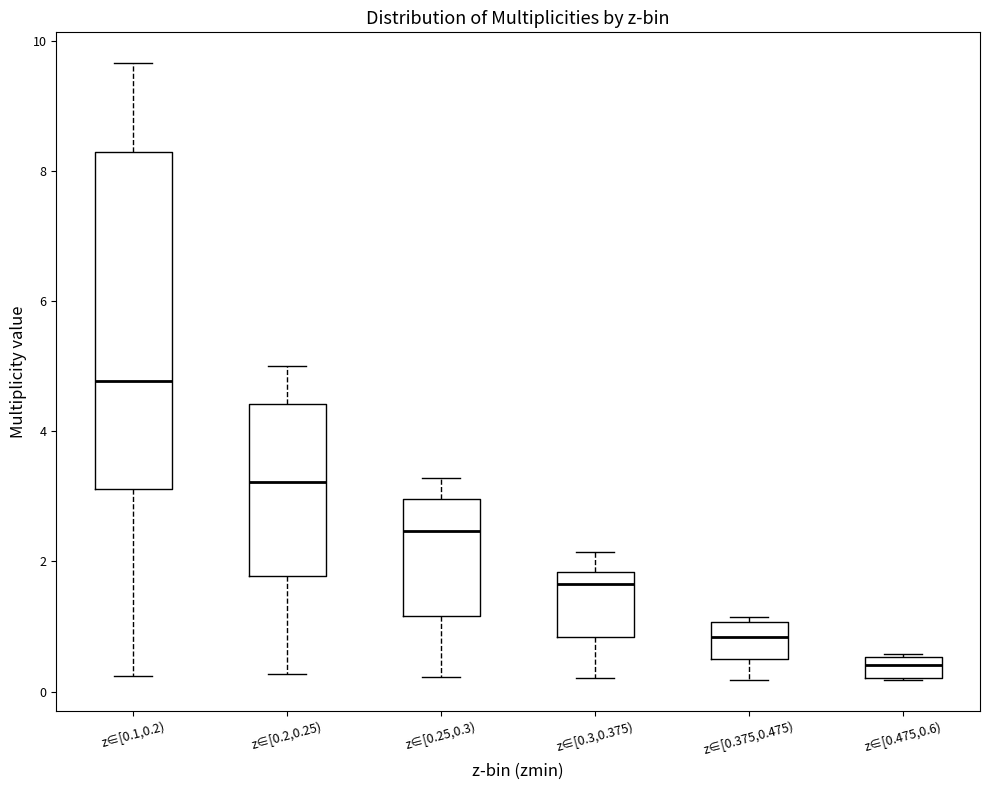

Reading left to right, read every box against the y-axis: the position of its median line, the range the box covers, and the ends of its whiskers. The values are not printed on the chart, so give them approximately, as read against the axis.

z∈[0.1,0.2): median 4.8, box 3.2 to 8.4, whiskers 0.2 to 9.6
z∈[0.2,0.25): median 3.2, box 1.8 to 4.4, whiskers 0.2 to 5.0
z∈[0.25,0.3): median 2.4, box 1.2 to 3.0, whiskers 0.2 to 3.2
z∈[0.3,0.375): median 1.6, box 0.8 to 1.8, whiskers 0.2 to 2.2
z∈[0.375,0.475): median 0.8, box 0.6 to 1.0, whiskers 0.2 to 1.2
z∈[0.475,0.6): median 0.4, box 0.2 to 0.6, whiskers 0.2 to 0.6